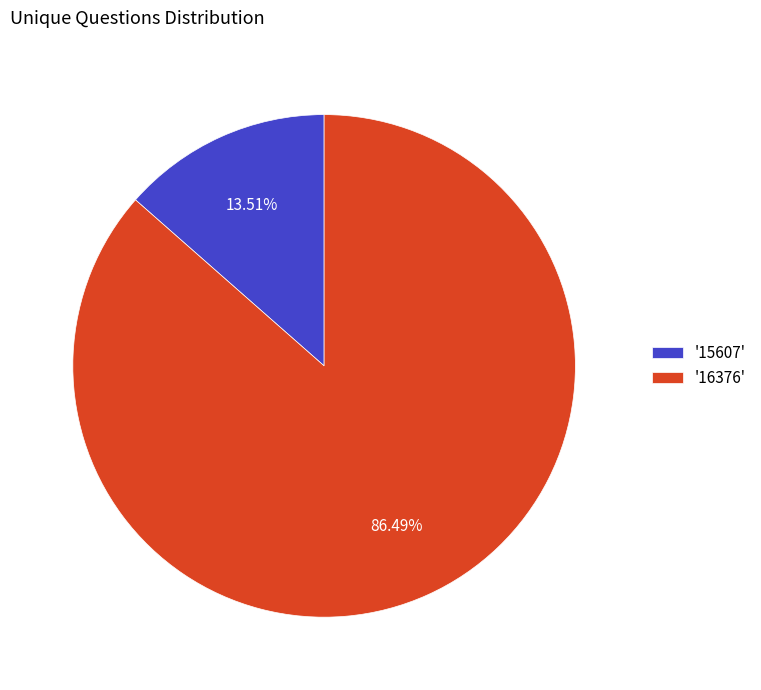

Between '16376' and '15607', which is larger?

'16376'